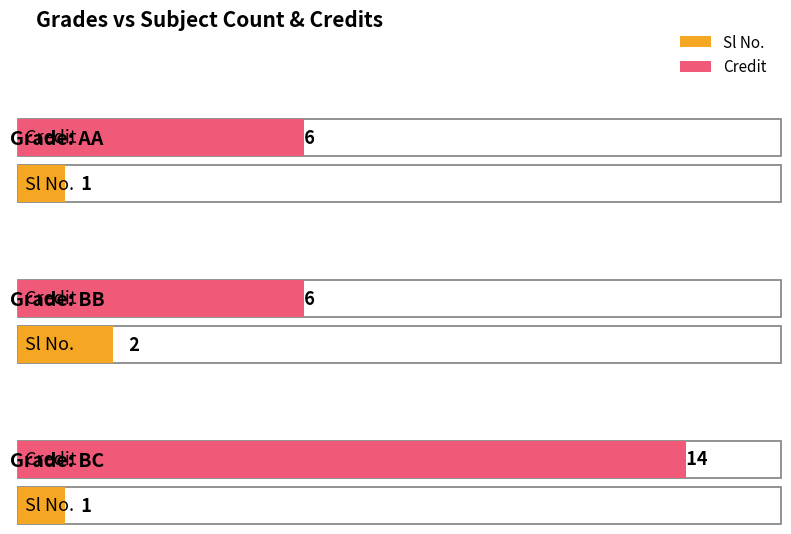

What is the label of the 3rd bar from the right?

AA